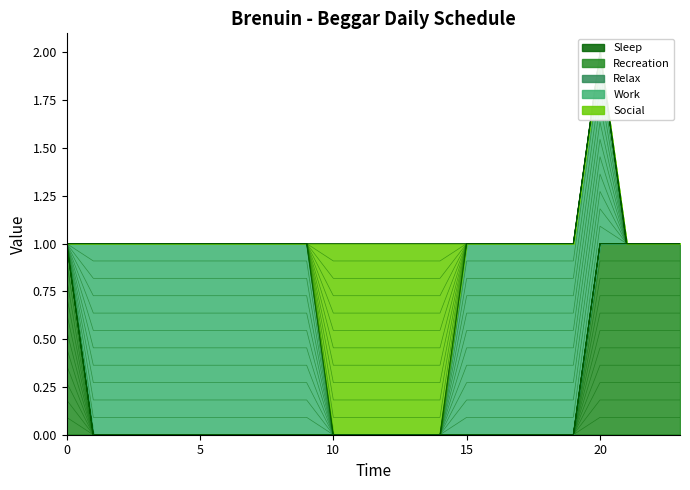

Is the value of Social at 19 greater than the value of Work at 10?

No